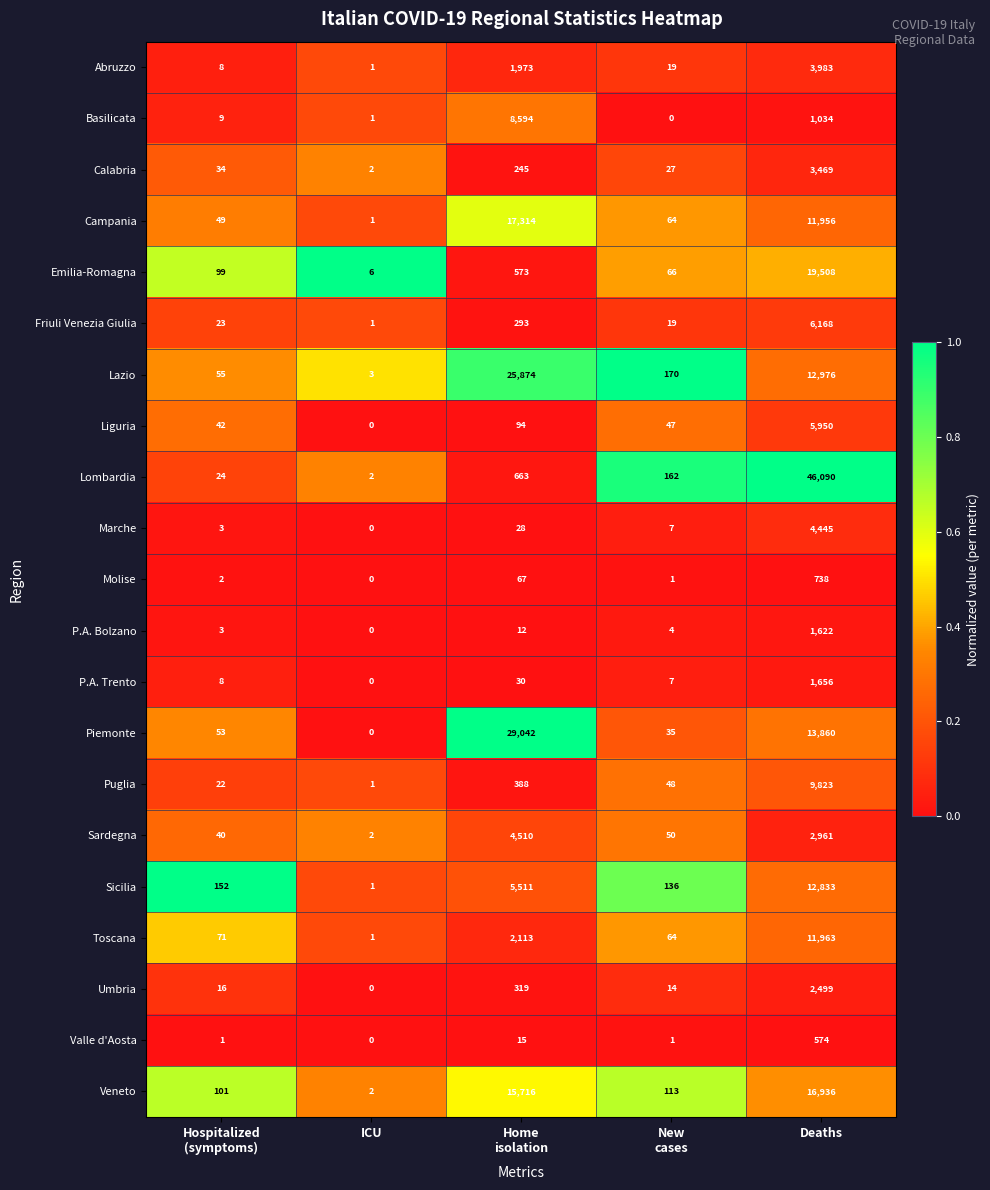

Rank the series by their maximum value, from lowest to highest.

Valle d'Aosta, Molise, P.A. Bolzano, P.A. Trento, Umbria, Calabria, Abruzzo, Marche, Sardegna, Liguria, Friuli Venezia Giulia, Basilicata, Puglia, Toscana, Sicilia, Veneto, Campania, Emilia-Romagna, Lazio, Piemonte, Lombardia